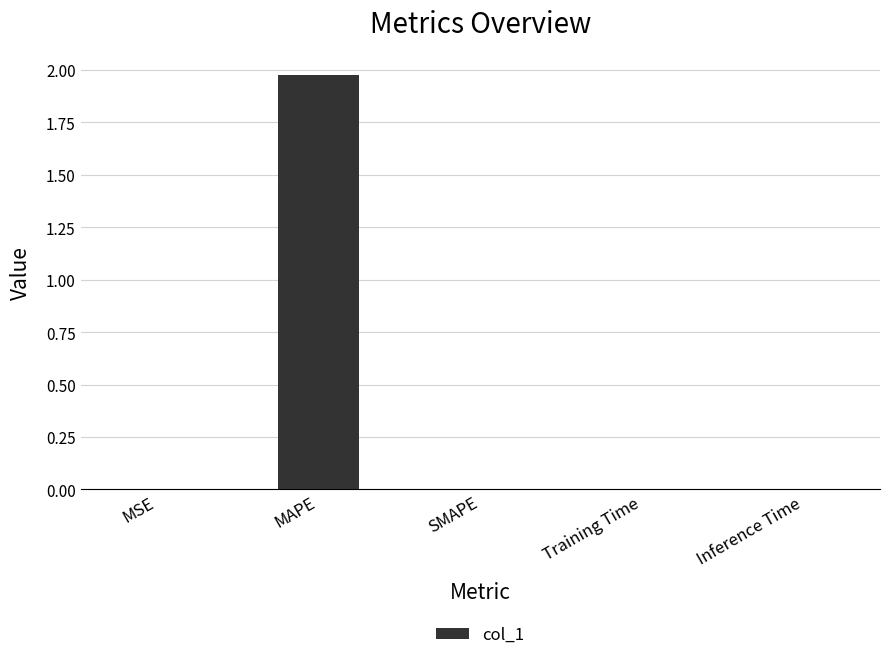

Which has a higher value, MSE or MAPE?

MAPE